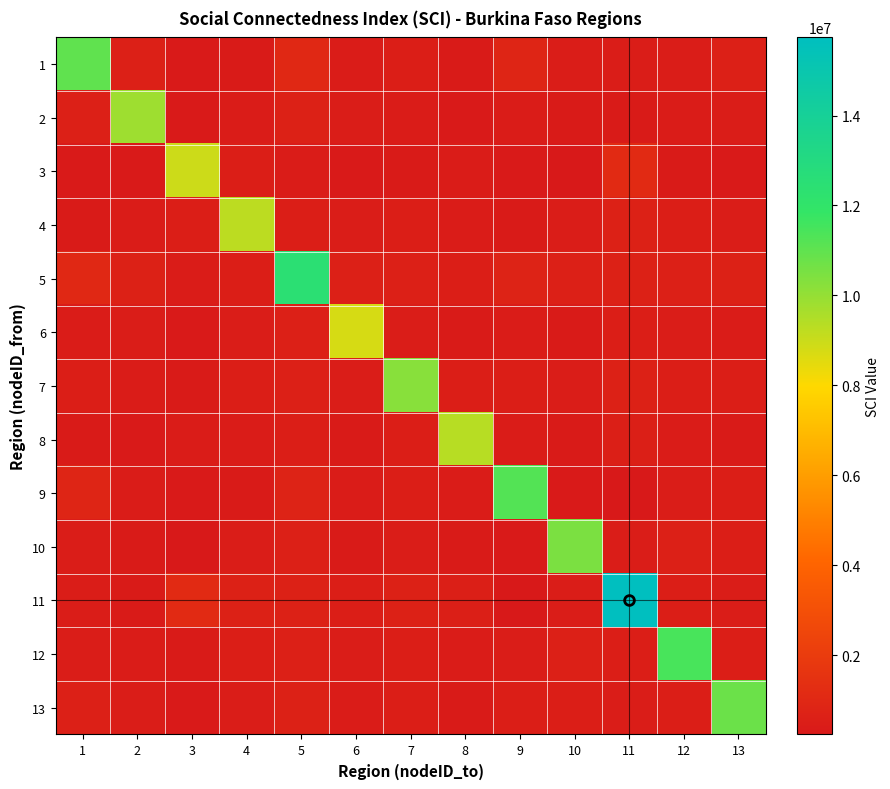

At how many categories does at least one series exceed 11110854?

4